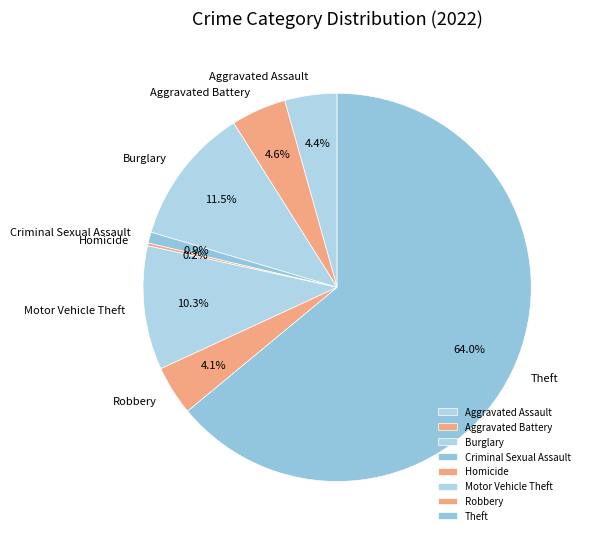

Which category accounts for the majority?

Theft